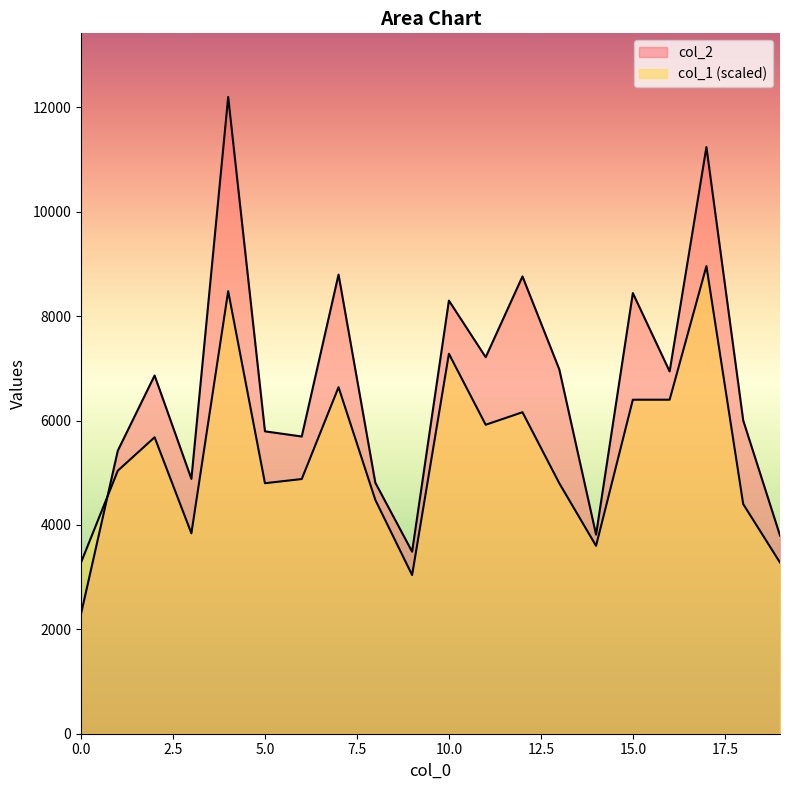

True or false: col_2 and col_1 cross at least once.

True